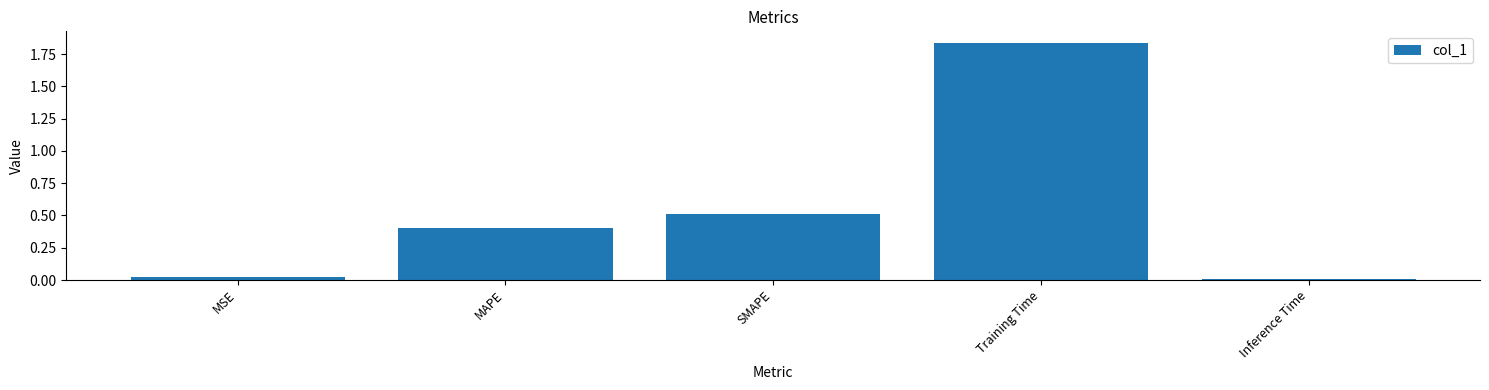

What is the label of the 2nd bar from the left?

MAPE